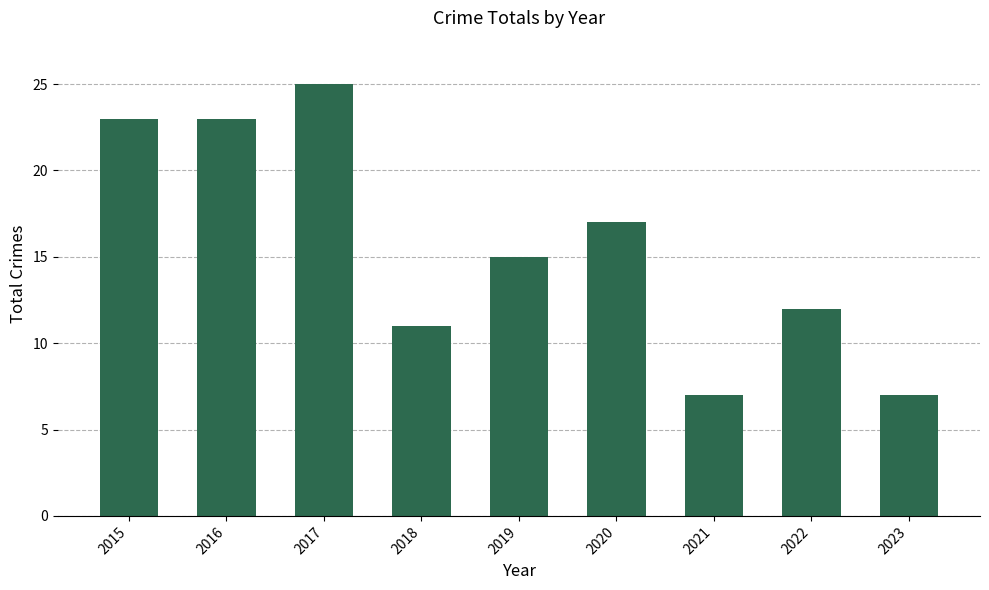

How many distinct data groups are displayed?

1